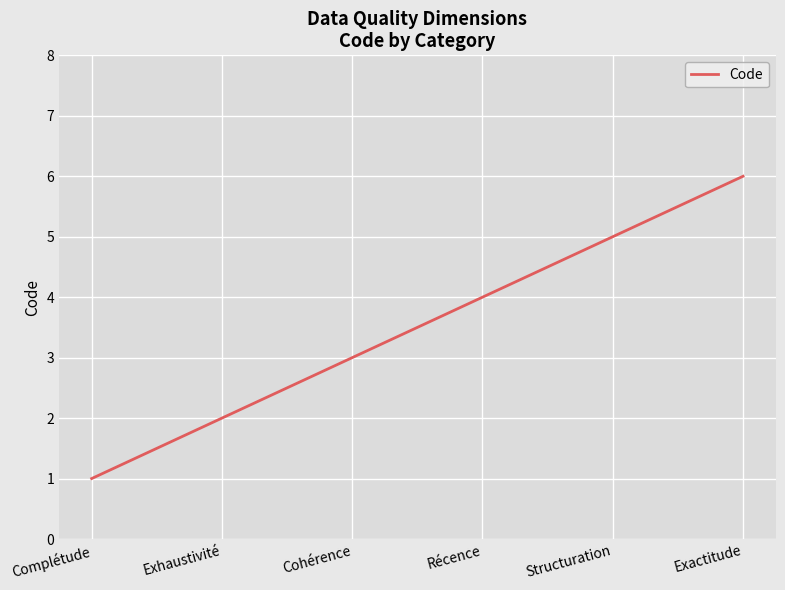

Approximately how many times larger is the value at Récence compared to Cohérence?

1.3